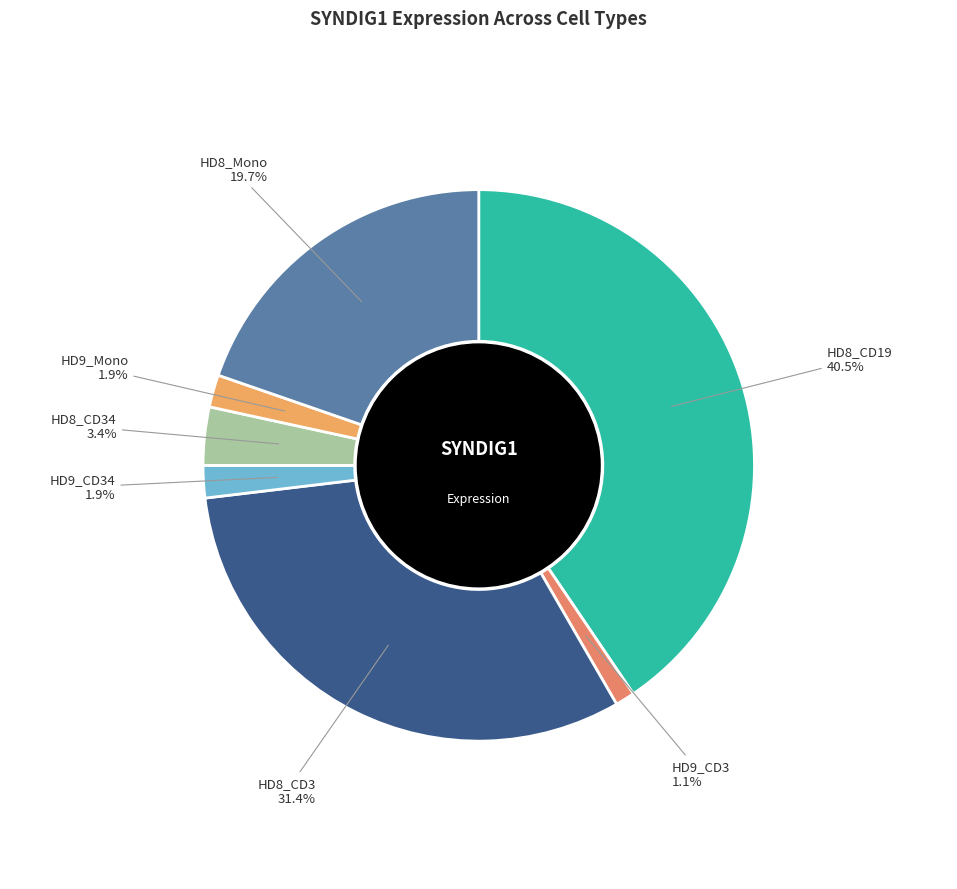

To the nearest percent, what is the difference between the largest and smallest slice percentages?

39%